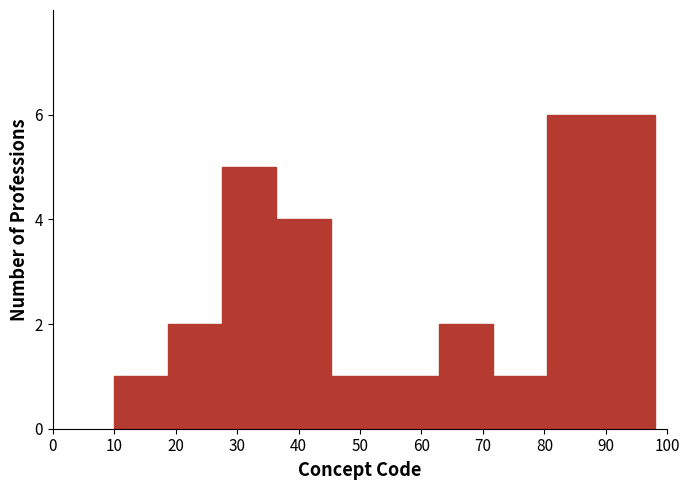

Reading left to right, list every bar in this chart as the range it spans on the x-axis followed by its height. Neither the bar edges nor the heights are printed on the chart, so give them approximately, as read against the axes.

10.0 to 18.8: 1
18.8 to 27.6: 2
27.6 to 36.4: 5
36.4 to 45.2: 4
45.2 to 54.0: 1
54.0 to 62.8: 1
62.8 to 71.6: 2
71.6 to 80.4: 1
80.4 to 89.2: 6
89.2 to 98.0: 6